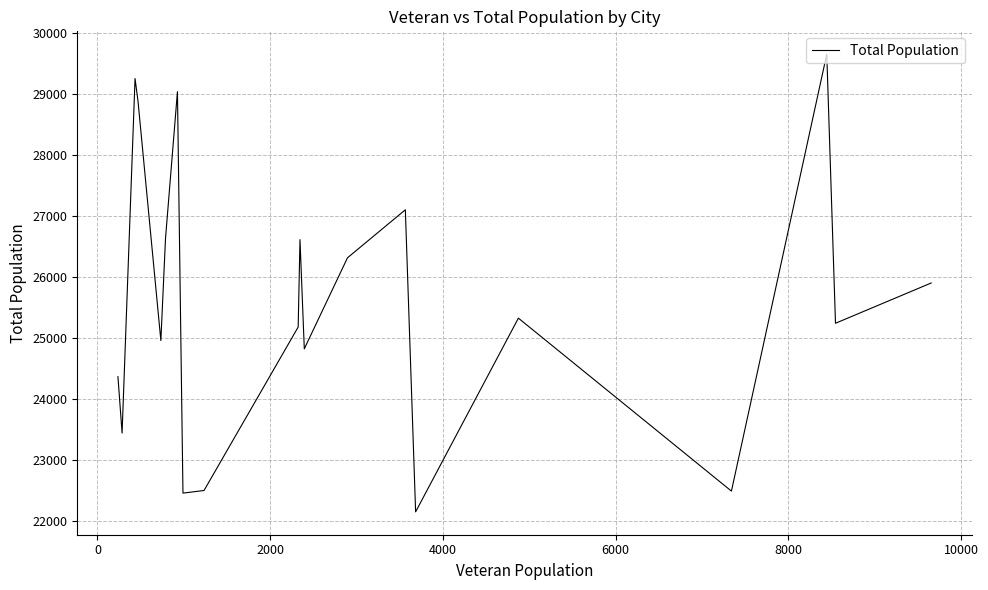

What is the maximum value shown in the chart?

29649